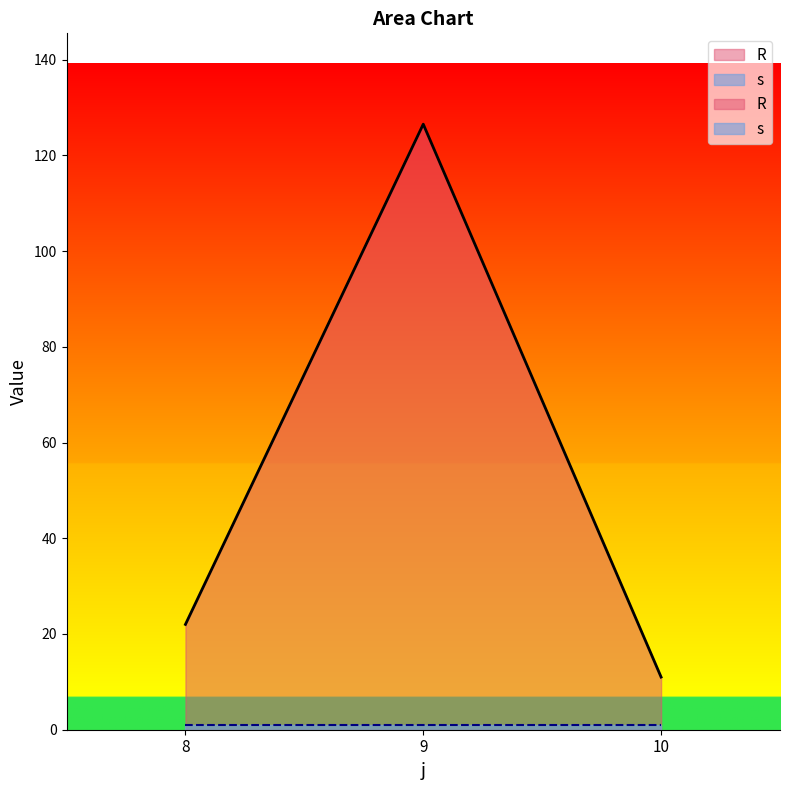

Between 9 and 10, which is larger?

9